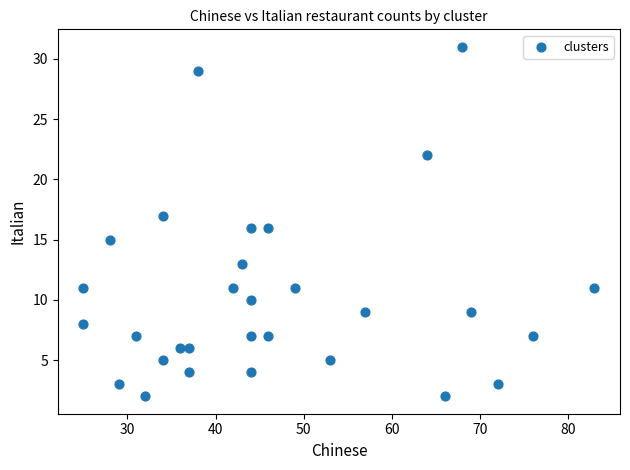

What is the range of Y values (max minus min)?

29